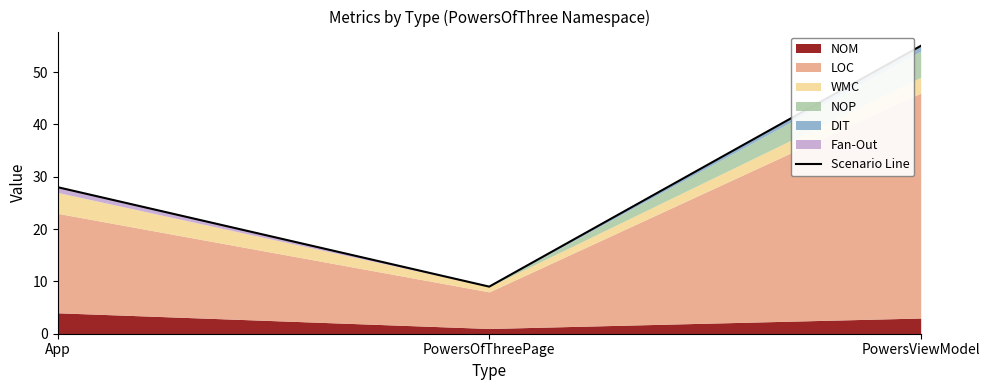

List the labels in order of value, smallest first.

PowersOfThreePage, App, PowersViewModel